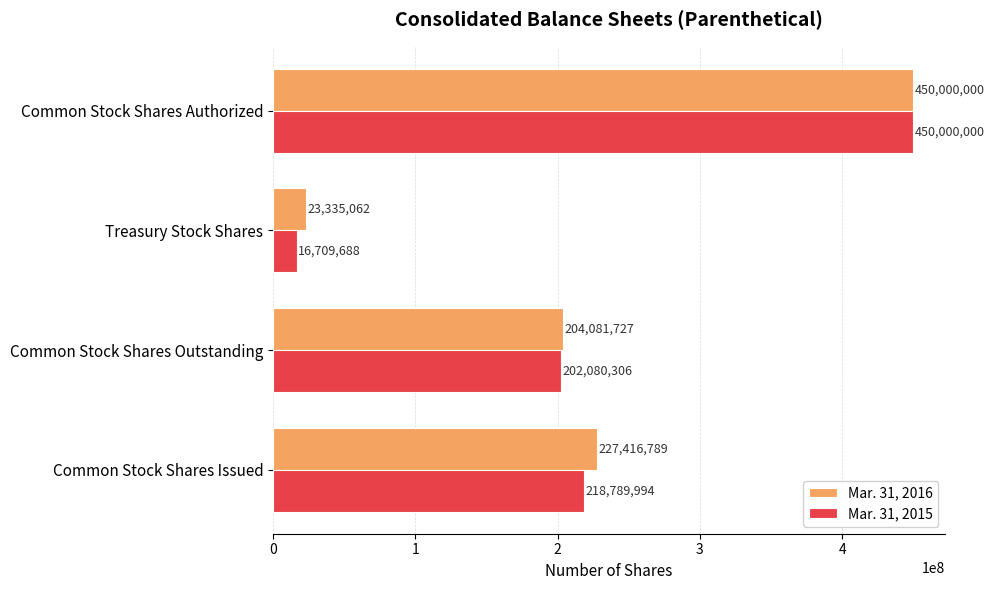

At which label is Mar. 31, 2016 closest to 236667531?

Common Stock Shares Issued